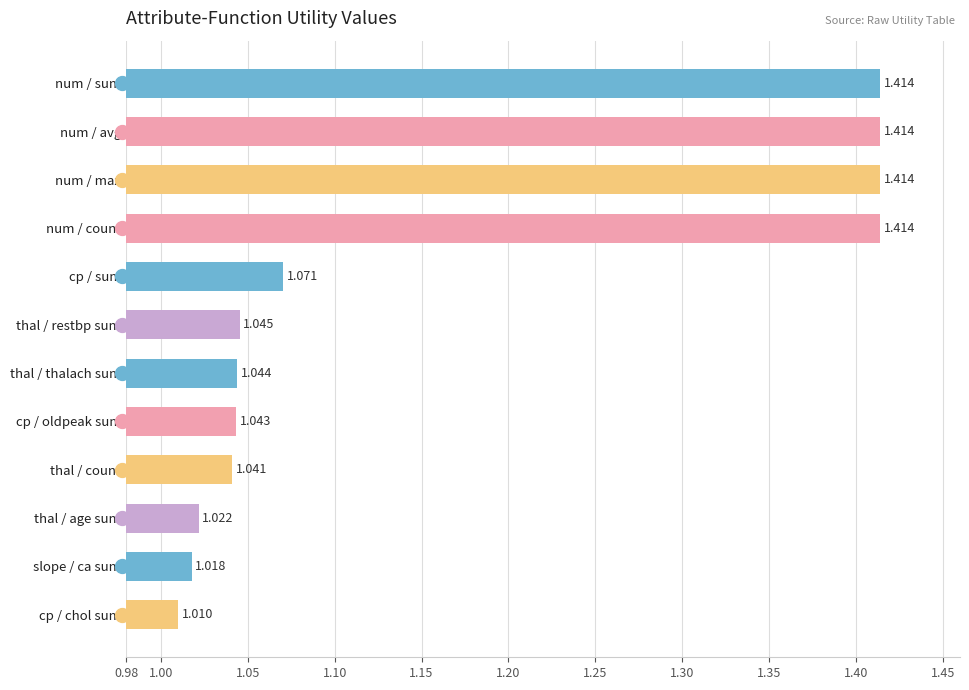

Which has a higher value, thal / count or slope / ca sum?

thal / count